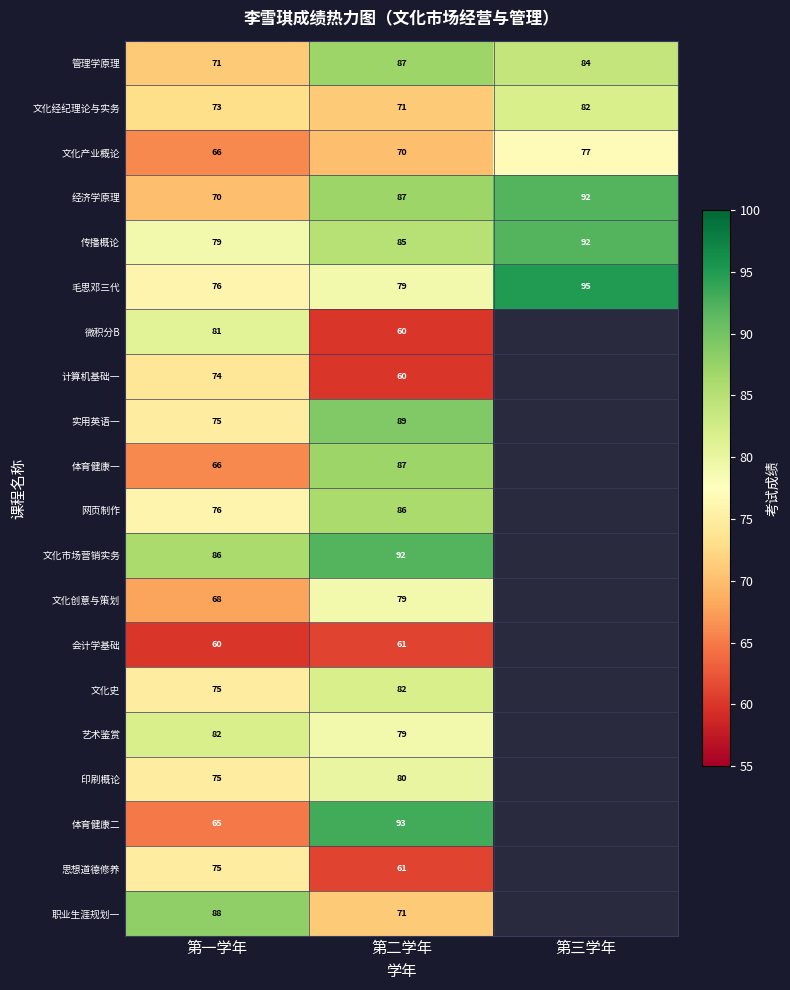

What is the difference between the 职业生涯规划一 values at 第一学年 and 第二学年?

17